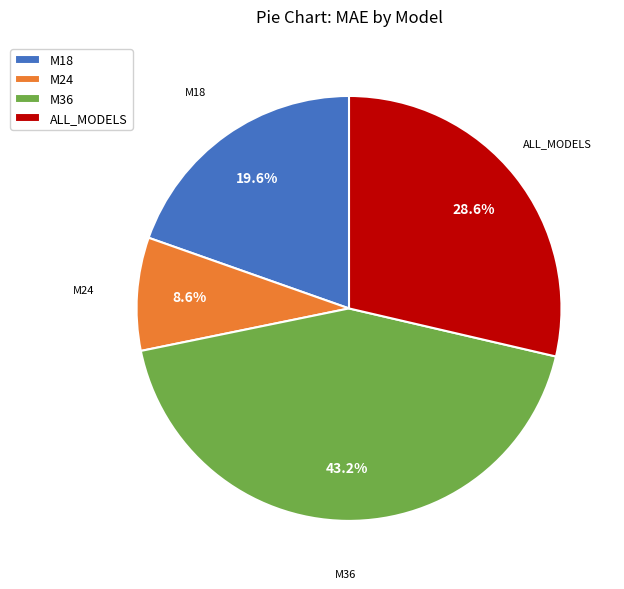

What is the ratio of the value at M18 to the value at ALL_MODELS?

0.7